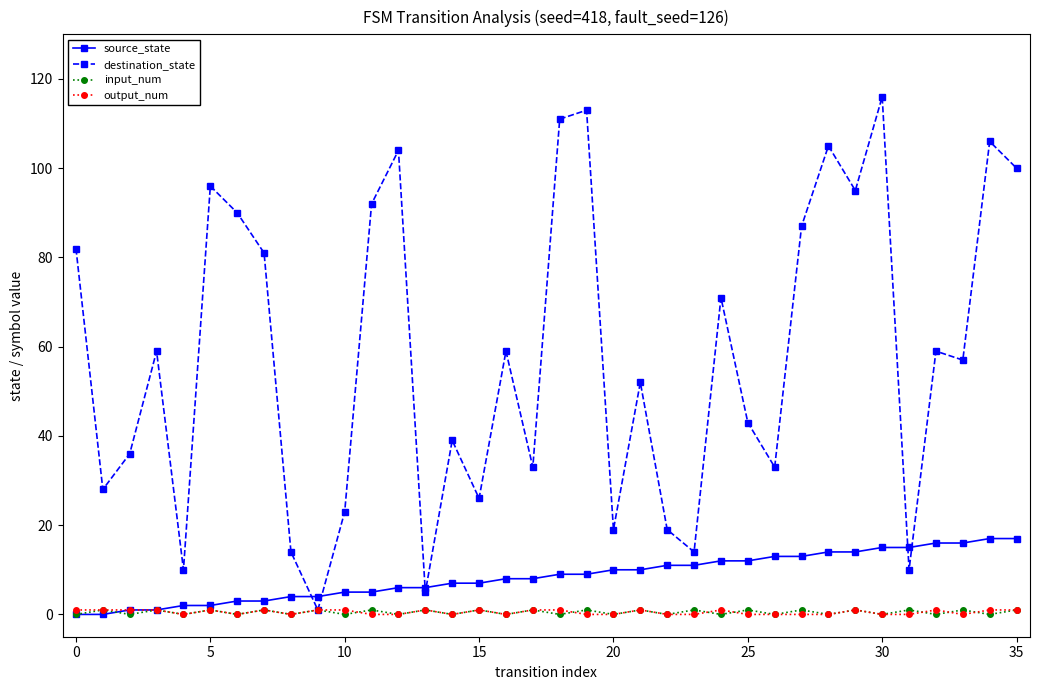

Rank the series by their maximum value, from lowest to highest.

input_num, output_num, source_state, destination_state